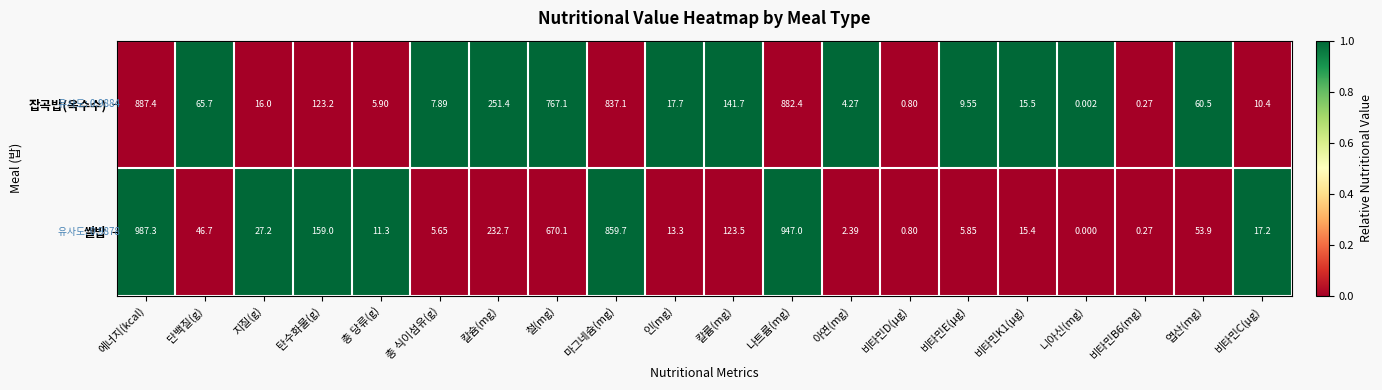

How many series are shown in this chart?

2